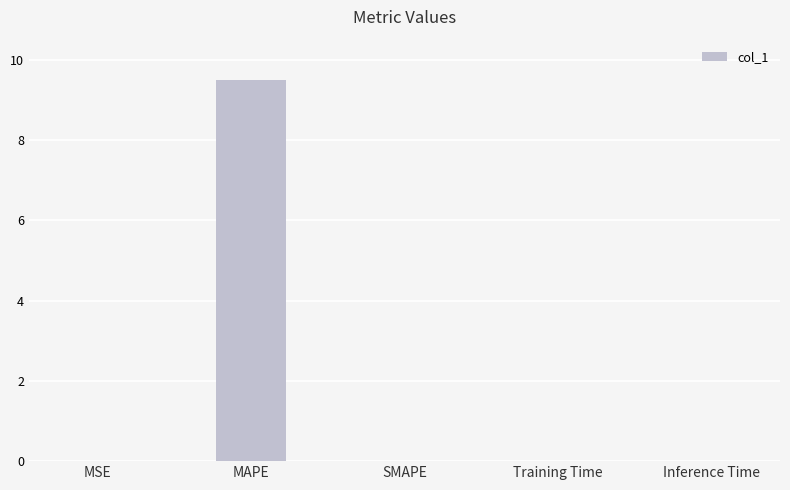

Are the bars horizontal?

No